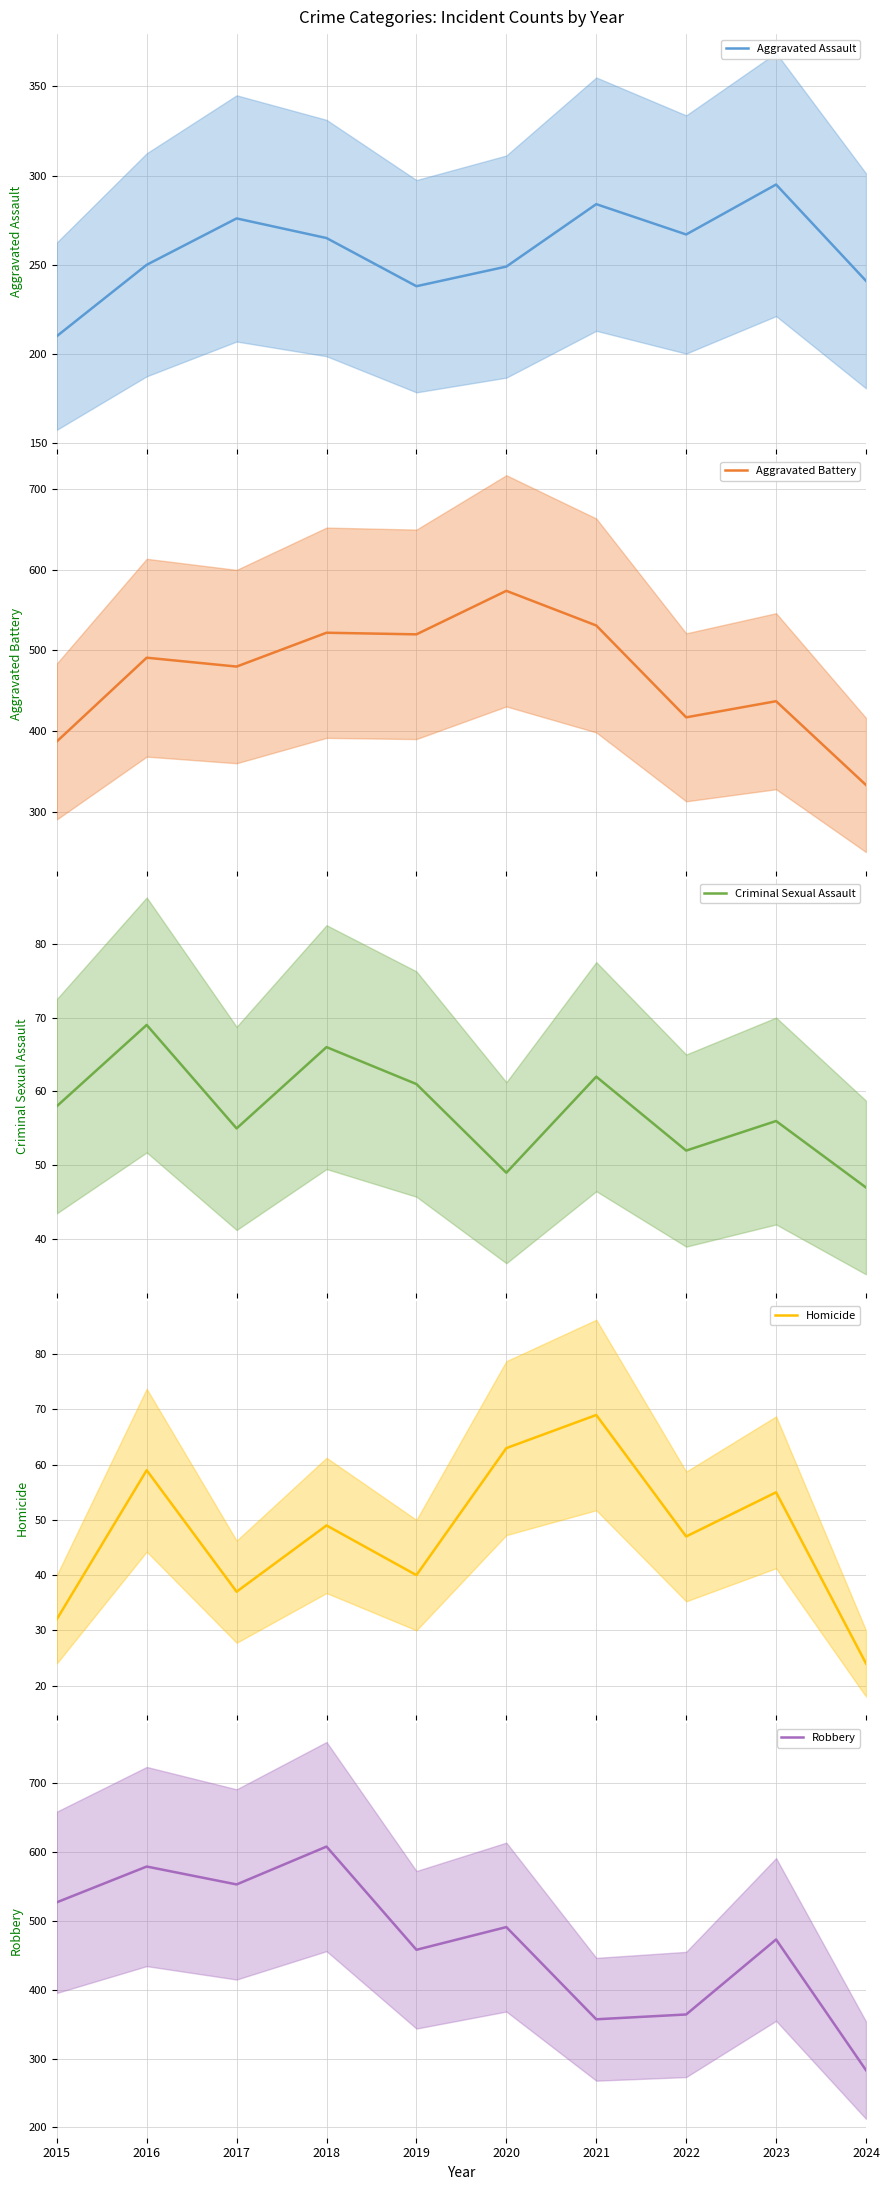

How many data points in Criminal Sexual Assault are less than 58?

5